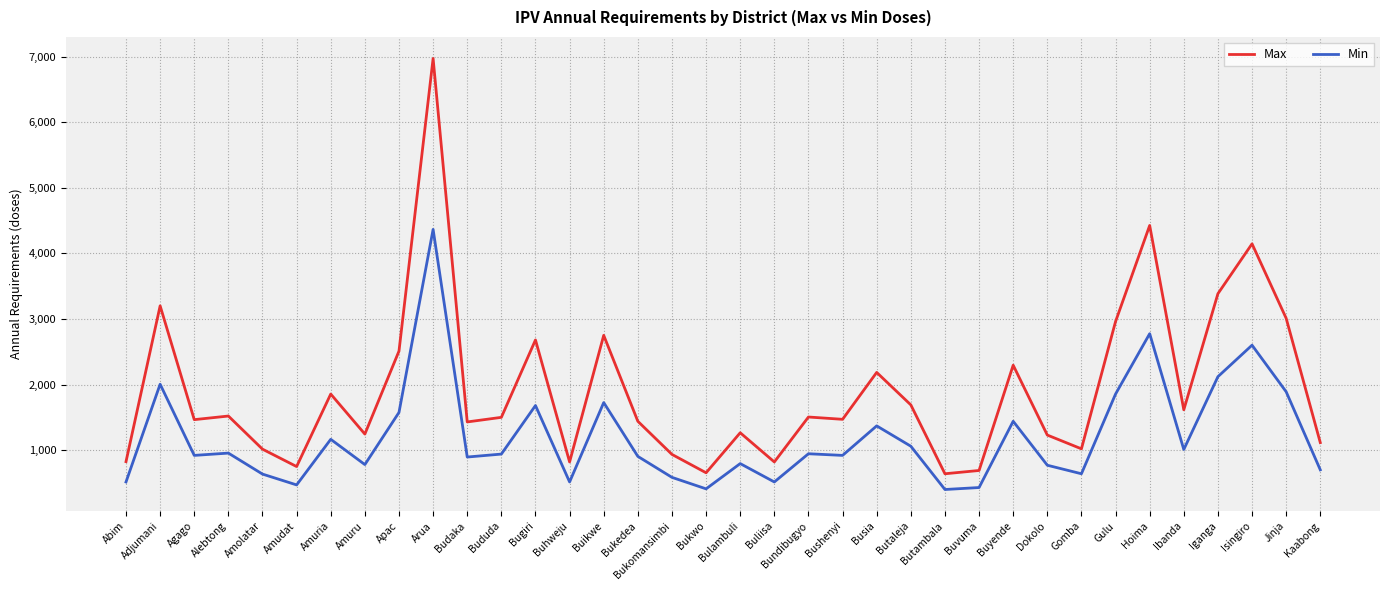

What is the minimum value for Min?

400